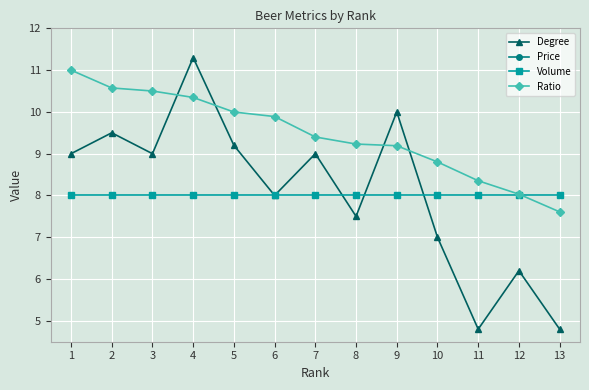

What is the value of the Degree point at the 9th from the left?

10.0